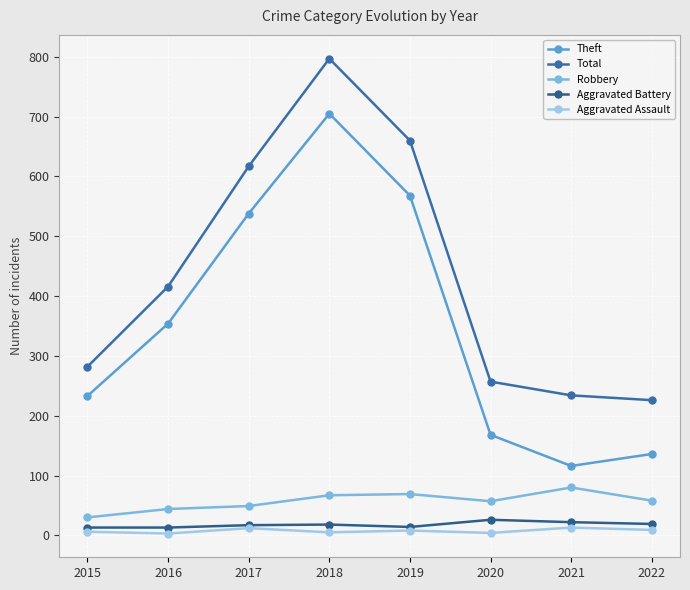

How many data points in Total are less than 416?

4